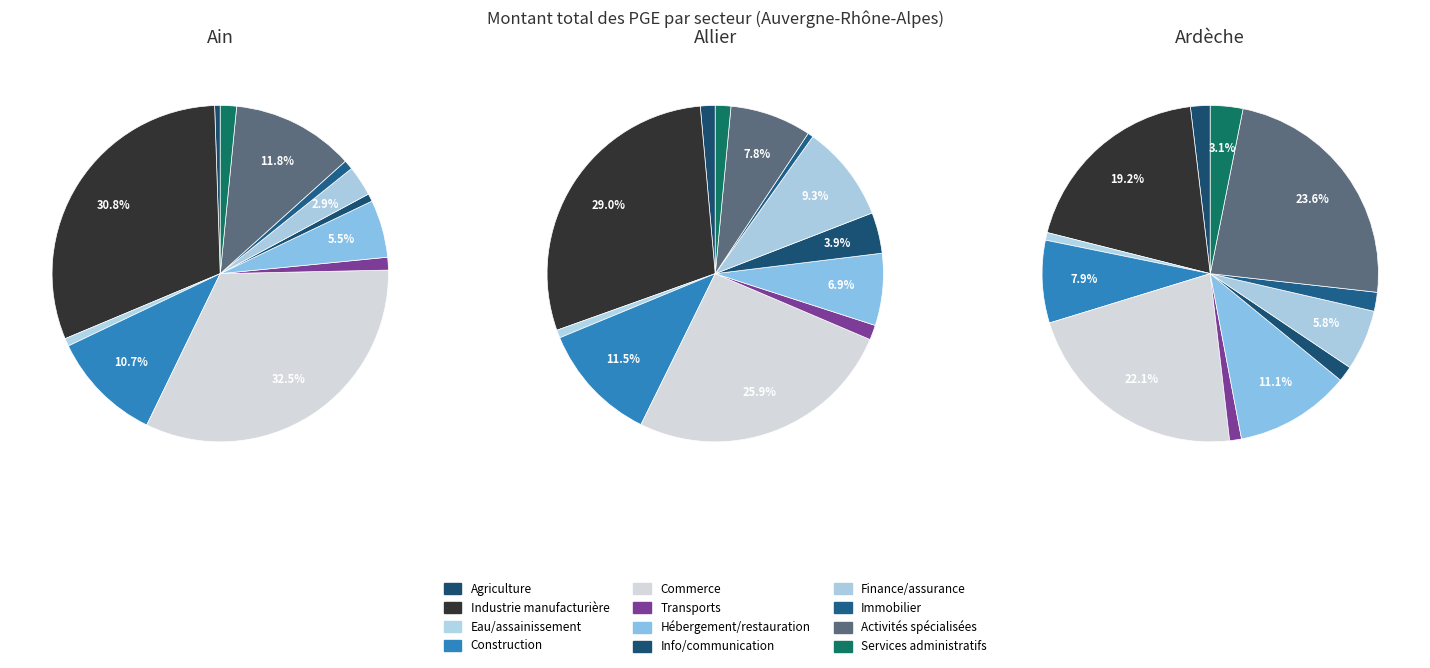

What percentage is NOT represented by Commerce?

67.5%